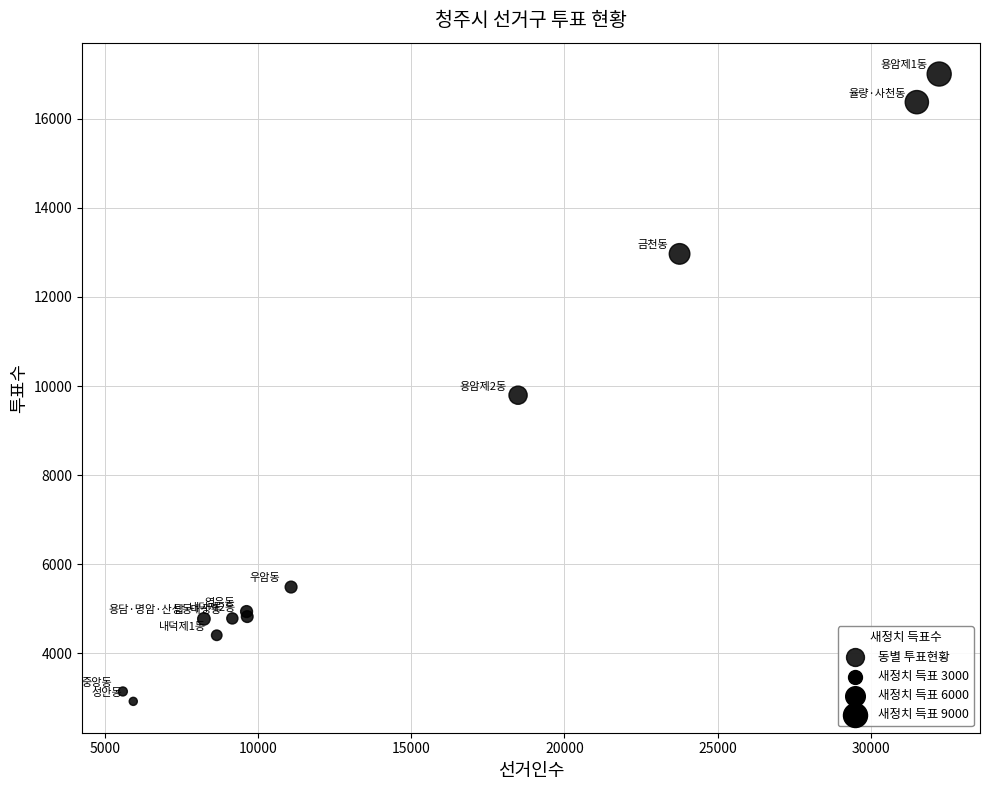

What Y value in the scatter plot is closest to 9962?

9794